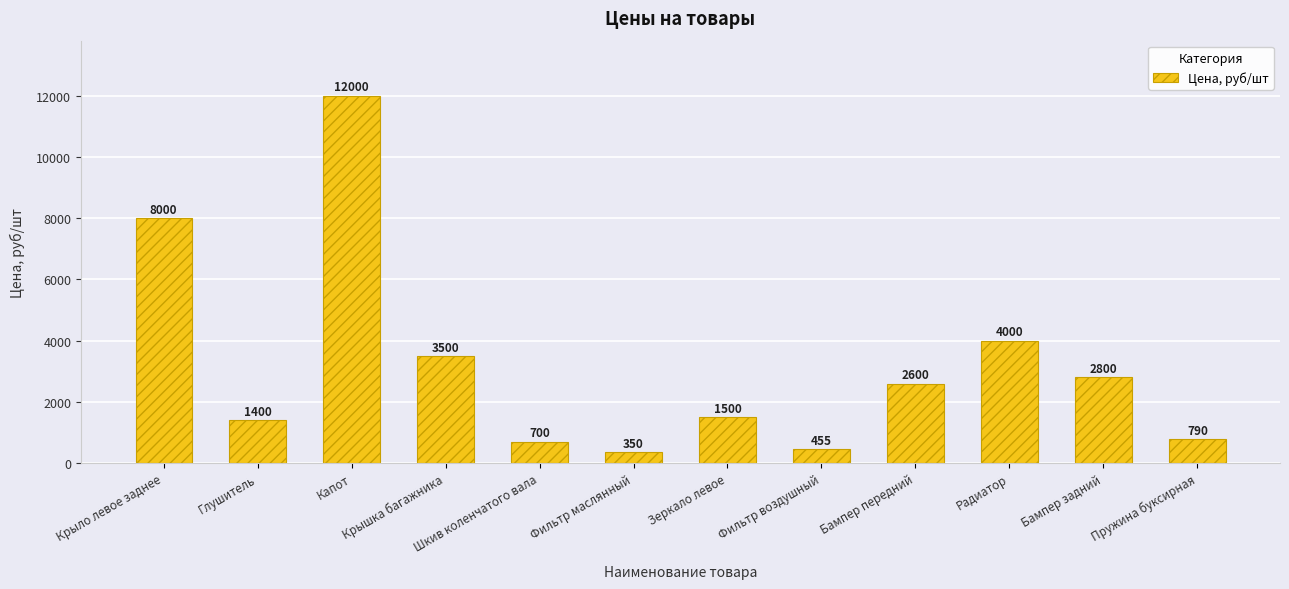

Does the chart contain stacked bars?

No